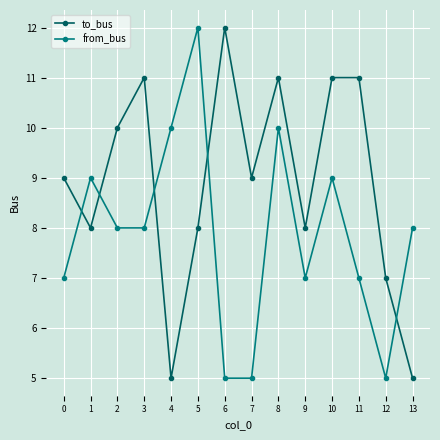

How many interior local peaks does the from_bus series have?

4